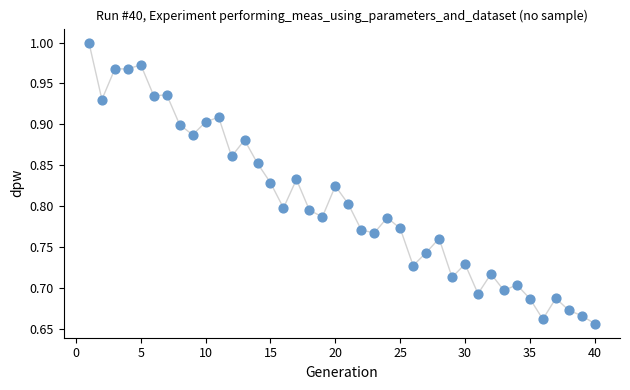

What is the range of X values (max minus min)?

39.0